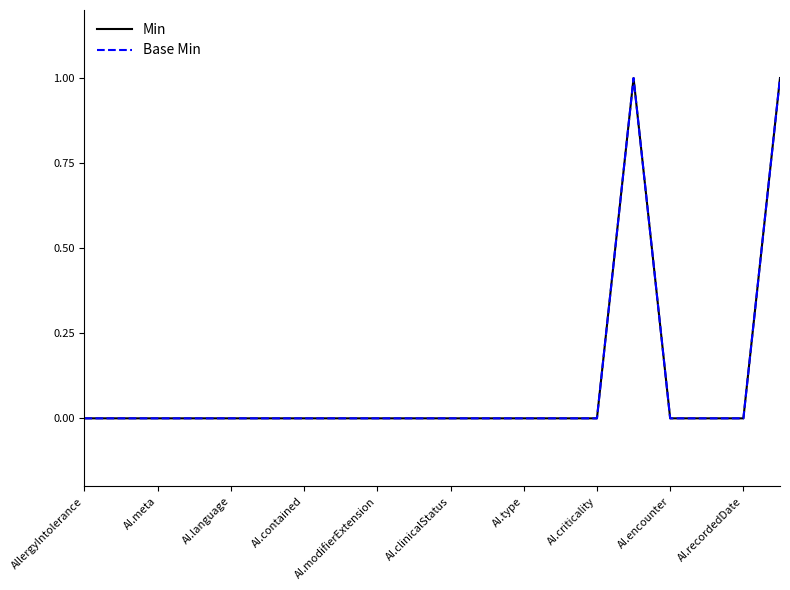

What is the difference between the maximum and minimum values in the Min series?

1